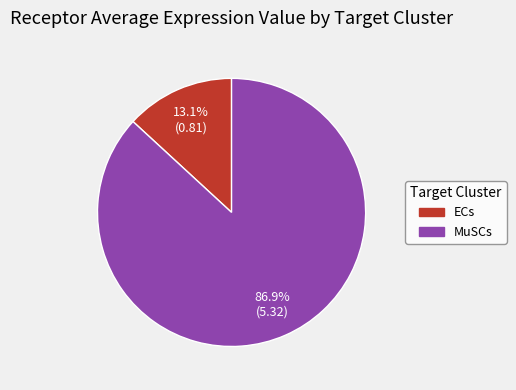

How many slices are in this pie chart?

2